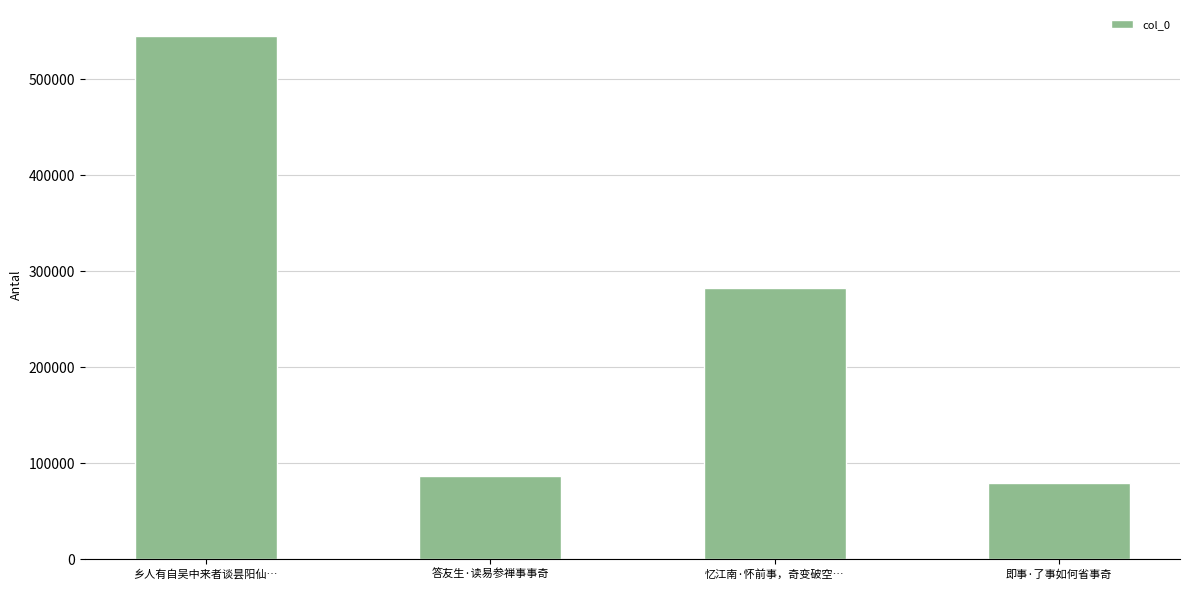

Reading left to right, list all the values displayed in this chart.

乡人有自吴中来者谈昙阳仙…=545084	答友生·读易参禅事事奇=86907	忆江南·怀前事，奇变破空…=282620	即事·了事如何省事奇=79664